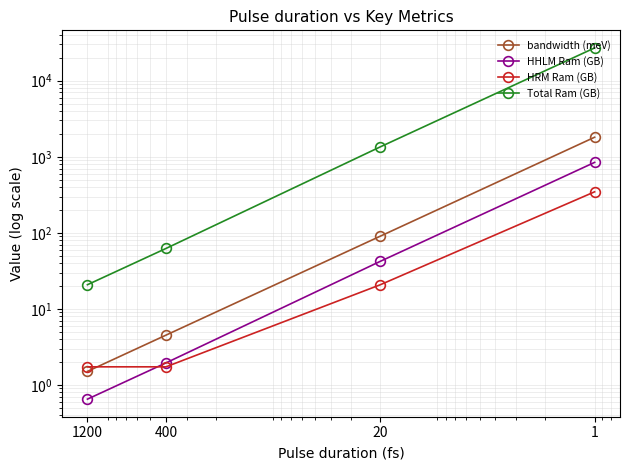

Reading left to right, transcribe all the data shown in this chart.

bandwidth (meV): 1200=1.5	400=4.5	20=90.4	1=1807.4
HHLM Ram (GB): 1200=0.7	400=1.9	20=42.2	1=843.9
HRM Ram (GB): 1200=1.7	400=1.7	20=20.8	1=346.2
Total Ram (GB): 1200=20.8	400=62.3	20=1350.3	1=27005.5